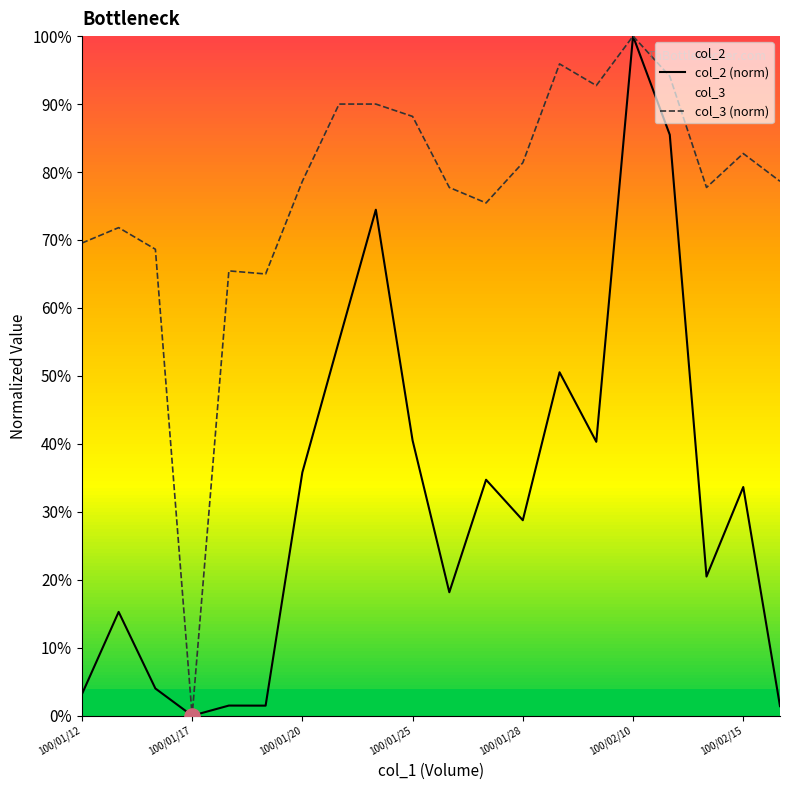

What are all the series names shown in the legend?

col_2 (norm), col_3 (norm)